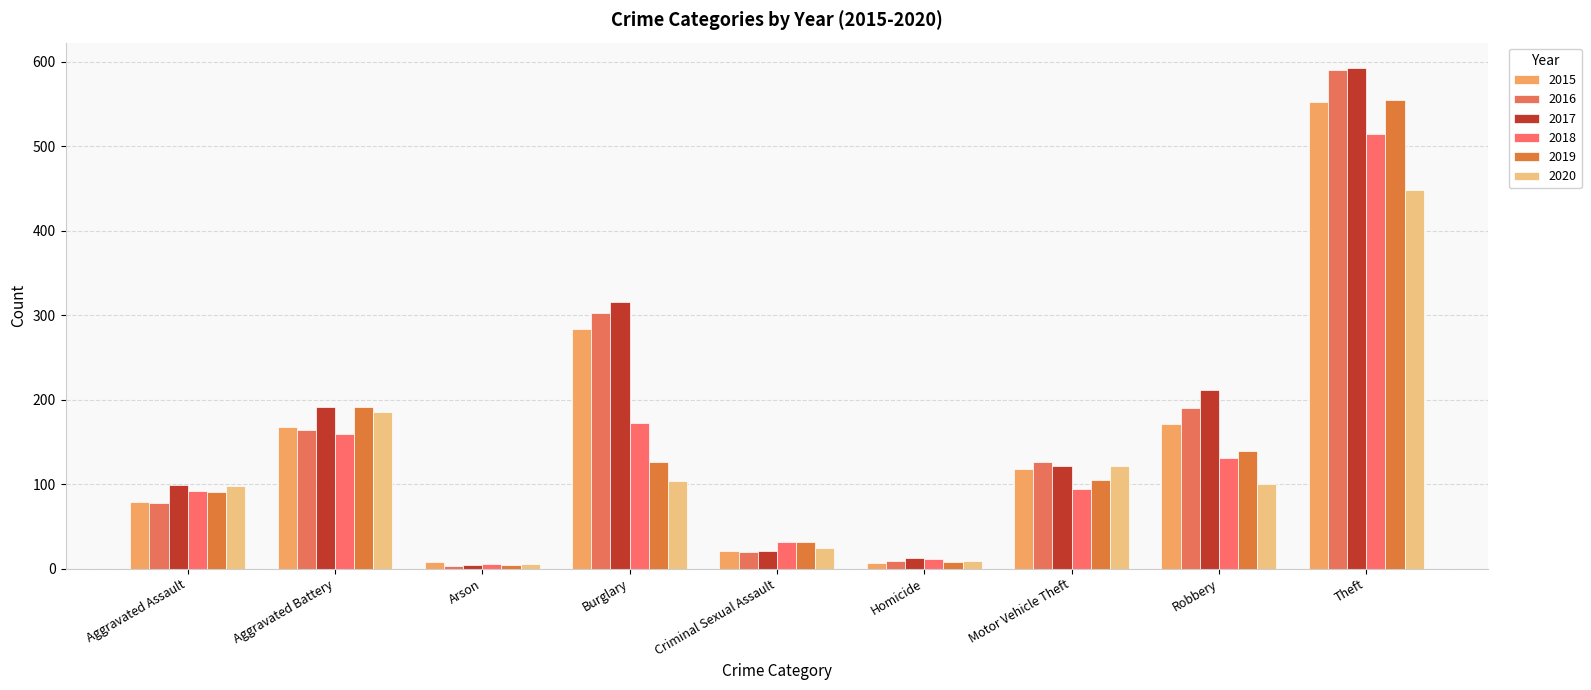

The value of 2020 at Burglary is 104. True or false?

True